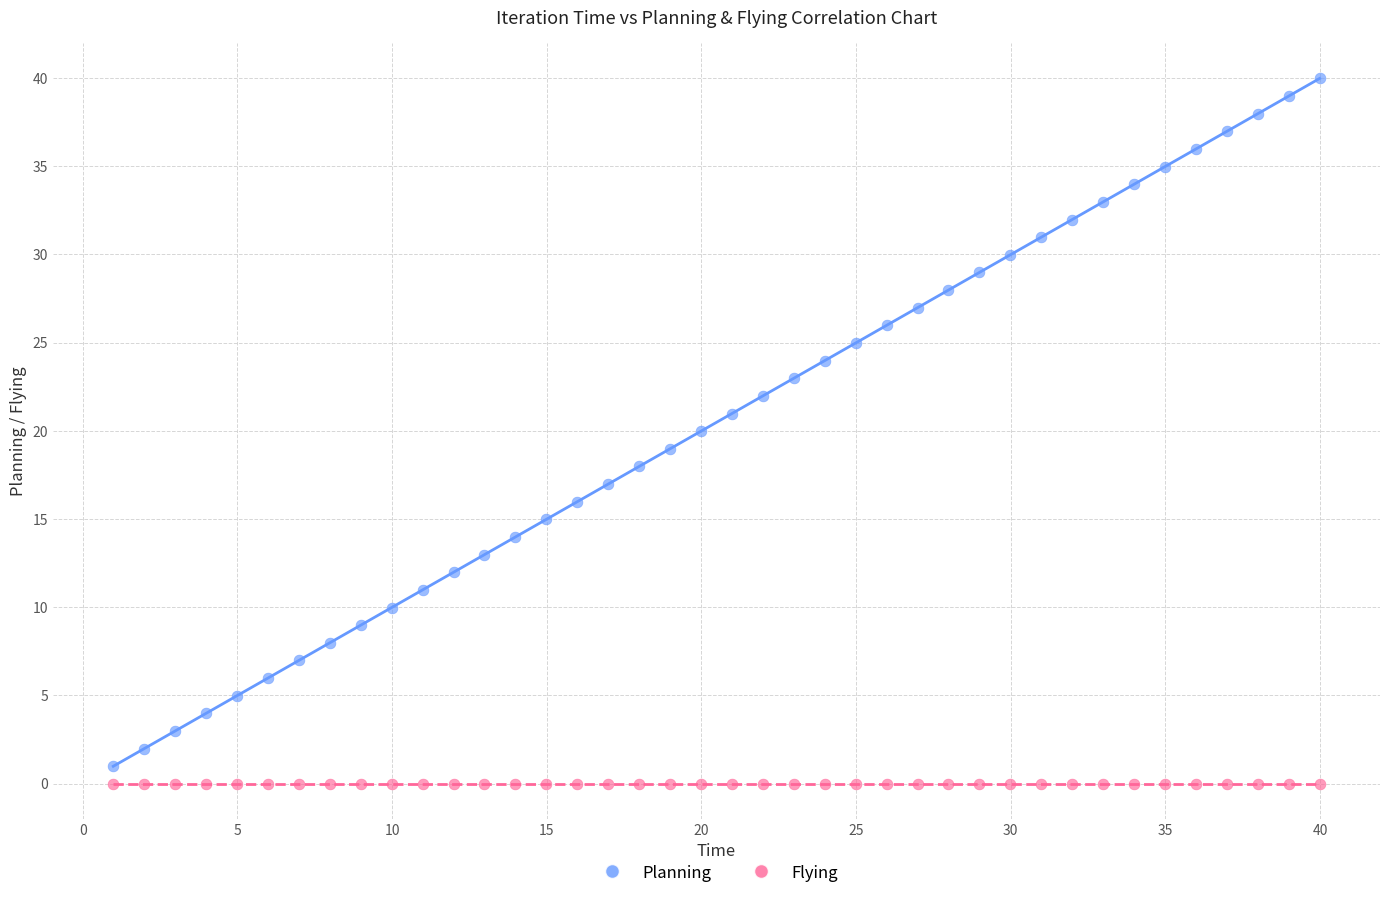

Which series reaches the minimum Y coordinate?

Flying